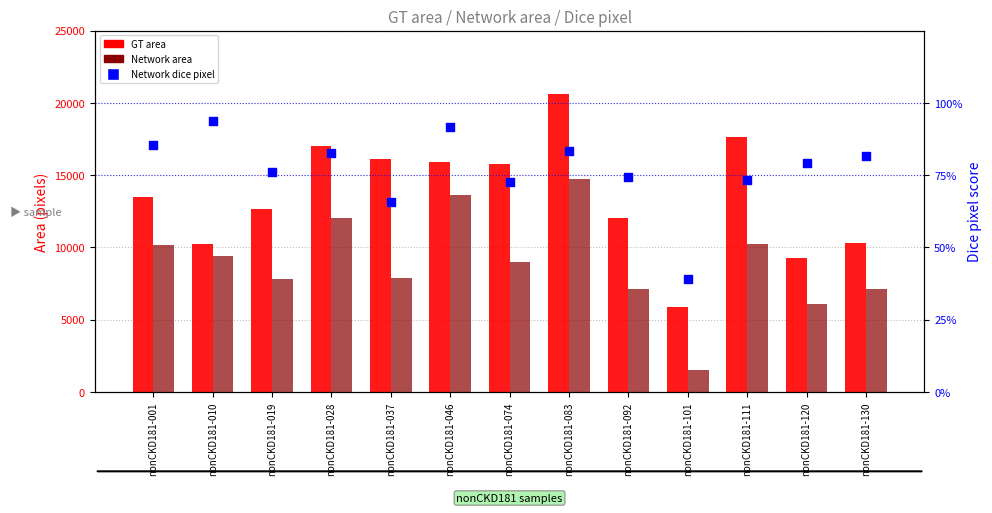

Which series has the largest total across all categories?

GT area